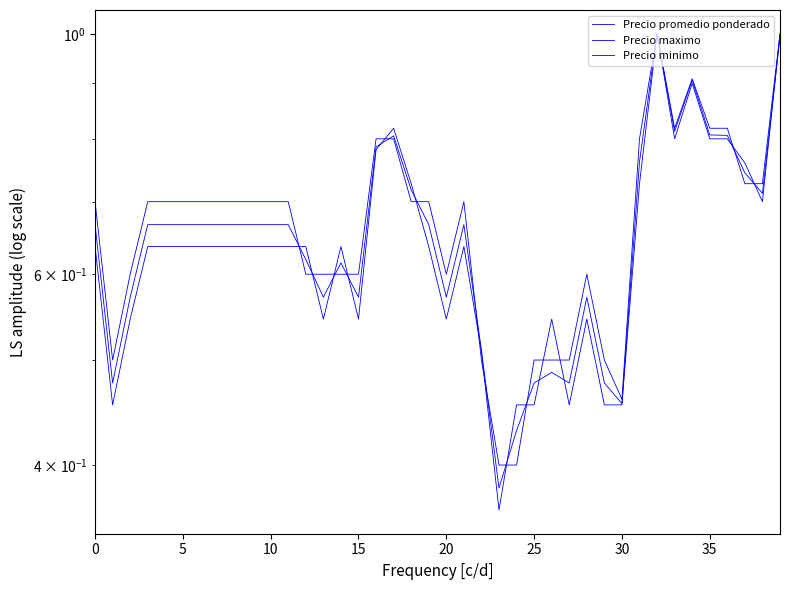

Rank the series by their maximum value, from lowest to highest.

Precio promedio ponderado, Precio maximo, Precio minimo